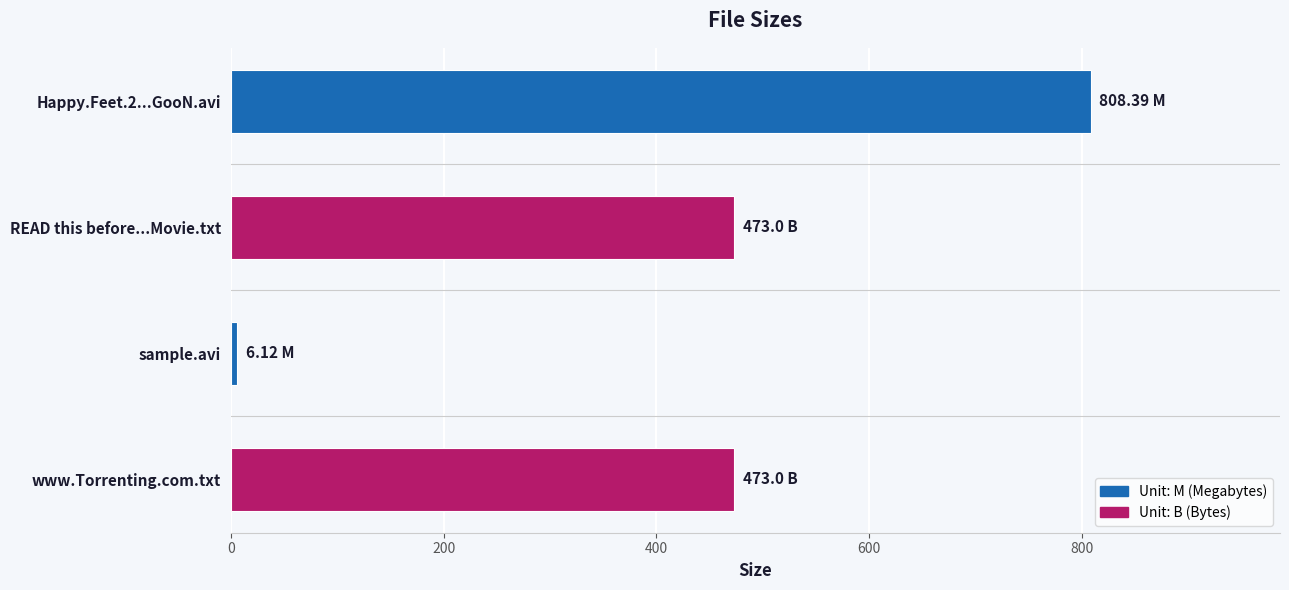

Which label corresponds to the smallest value in the chart?

sample.avi